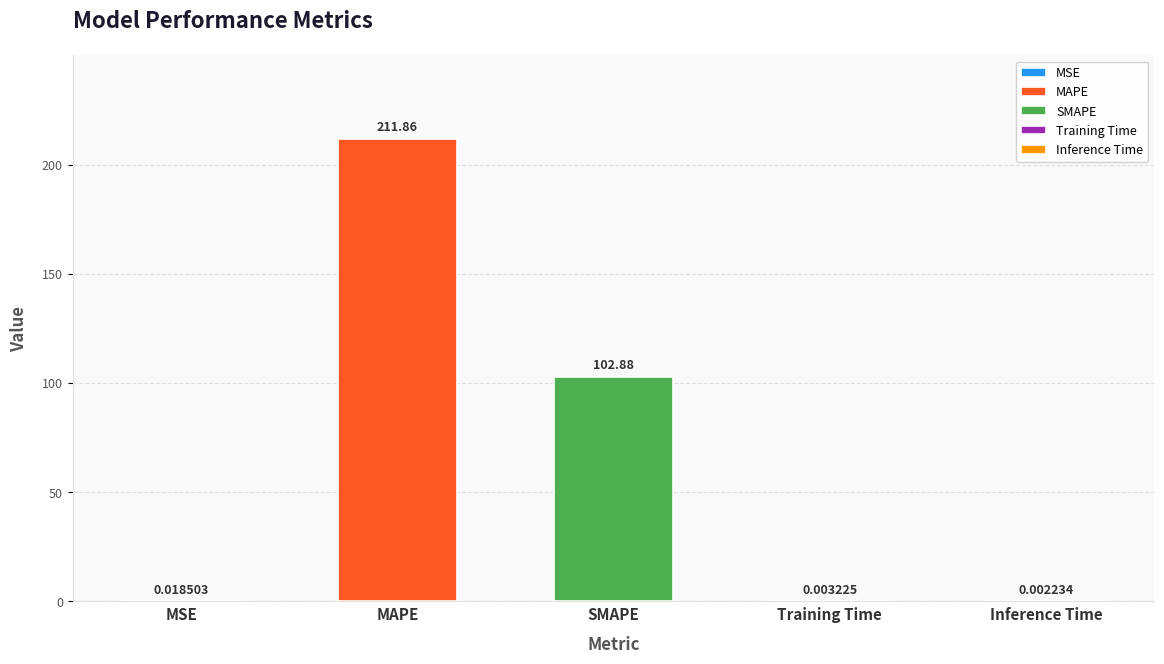

What is the difference between the values at MAPE and Training Time?

211.9